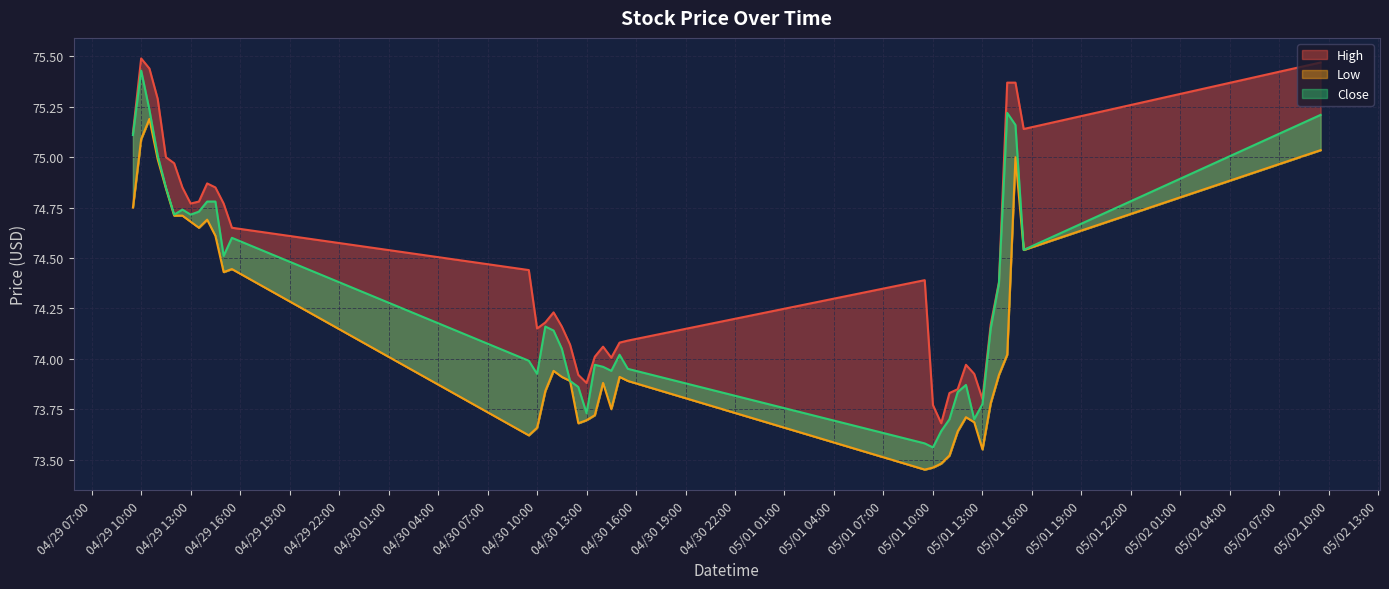

True or false: Close and High cross at least once.

False